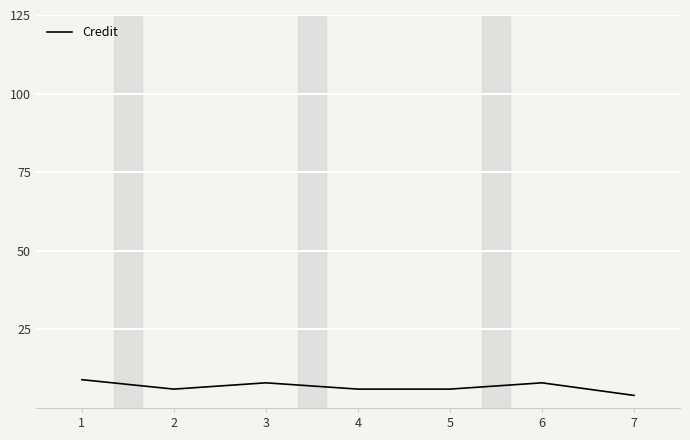

True or false: the data has more than 0 interior local peaks.

True